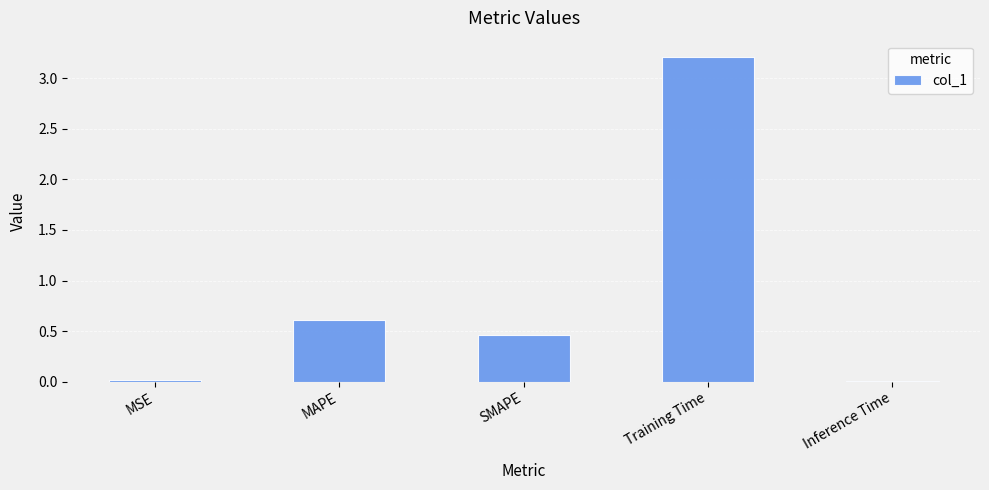

Which label corresponds to the largest value in the chart?

Training Time